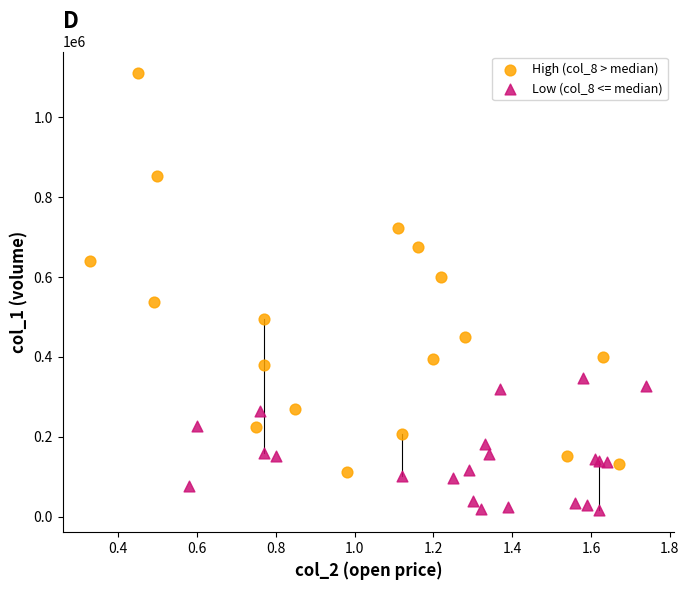

Which series contains the highest Y value?

High (col_8 > median)